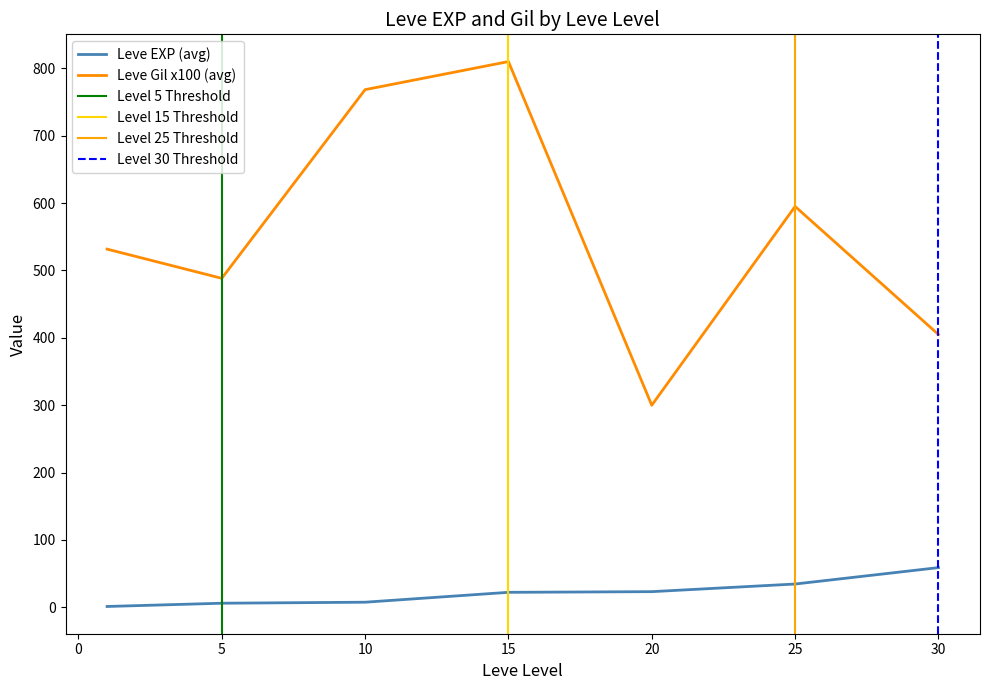

Is it true that Leve EXP (avg) equals 23.3 at 20?

True